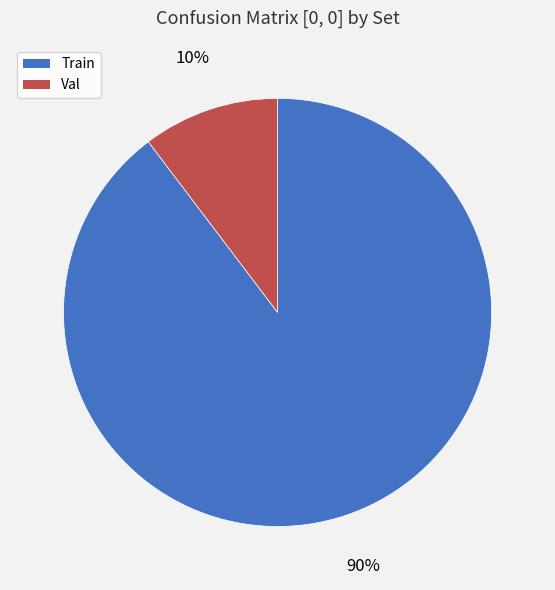

What is the majority slice?

Train